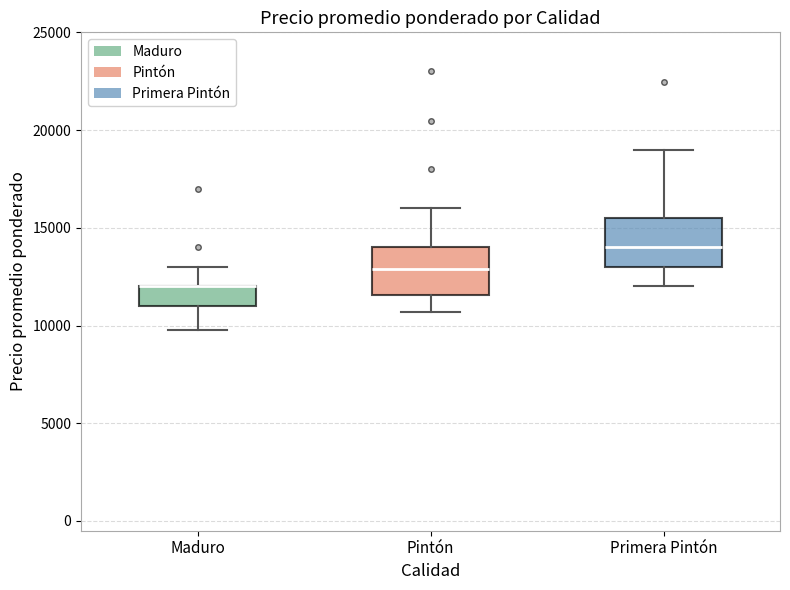

Reading left to right, transcribe this box plot: for each box, give where its median line is, the range the box spans, and where its two whiskers end, as read against the y-axis. The values are not printed on the chart, so give them approximately, as read against the axis.

Maduro: median 12000 (drawn on the box's upper edge), box 11000 to 12000, whiskers 10000 to 13000
Pintón: median 13000, box 11500 to 14000, whiskers 10500 to 16000
Primera Pintón: median 14000, box 13000 to 15500, whiskers 12000 to 19000